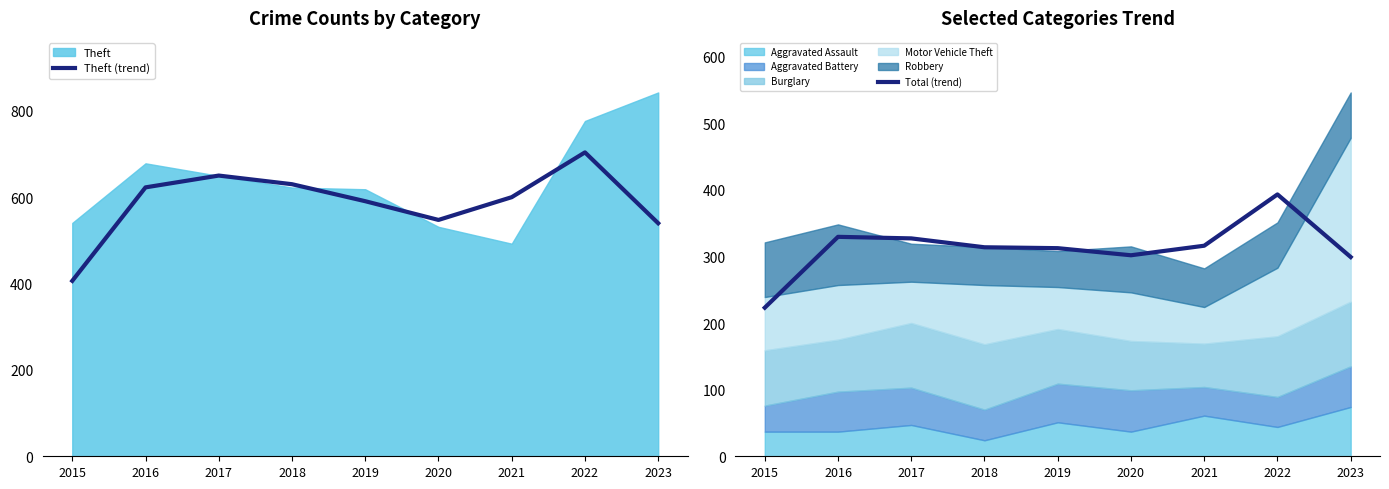

The Theft (trend) series shows 703.3 at 2022. True or false?

True